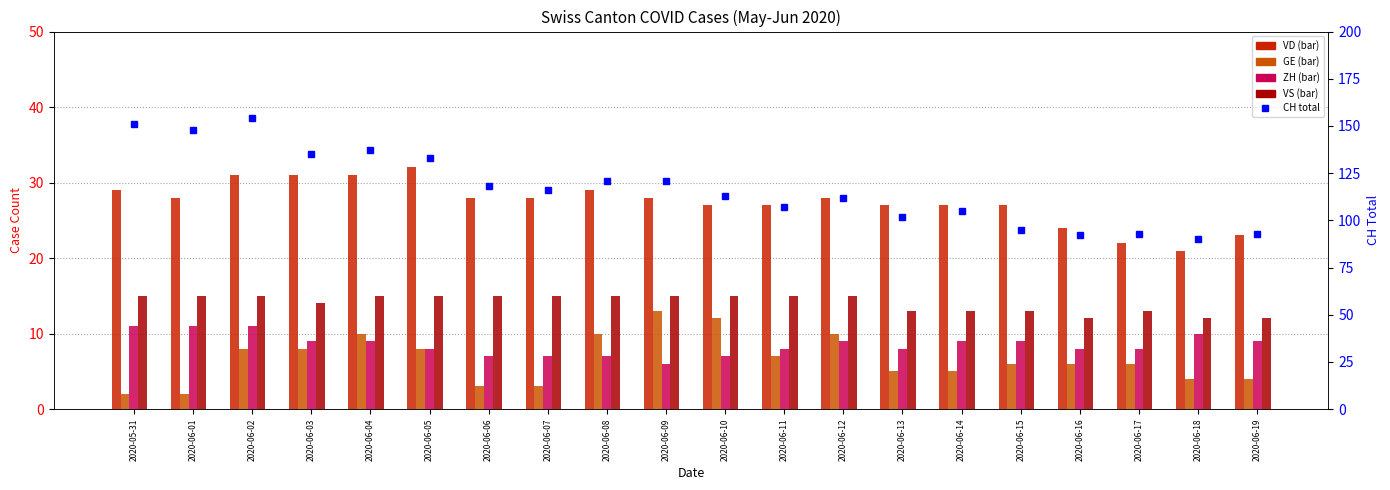

Does the chart contain any negative values?

No